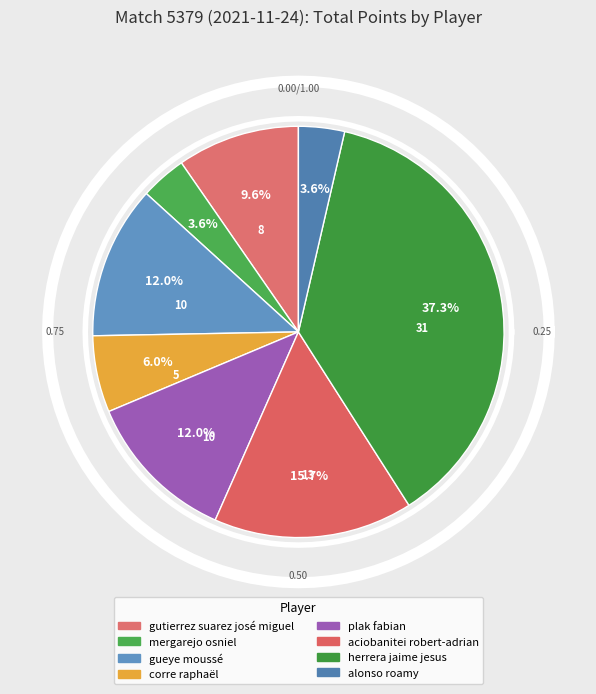

To the nearest percent, what is the average slice percentage?

12%